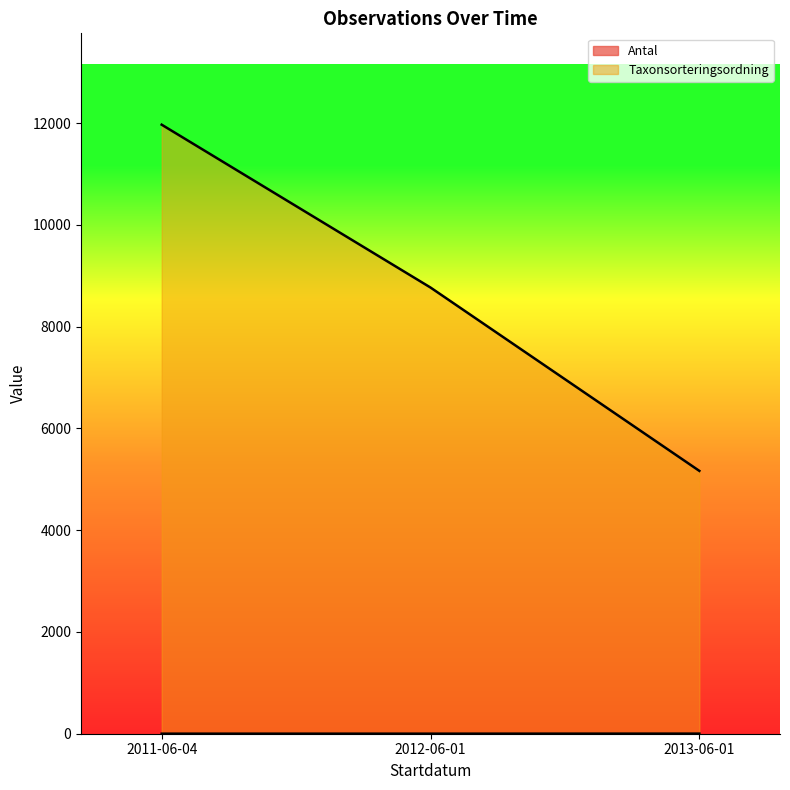

How many series are shown in this chart?

2